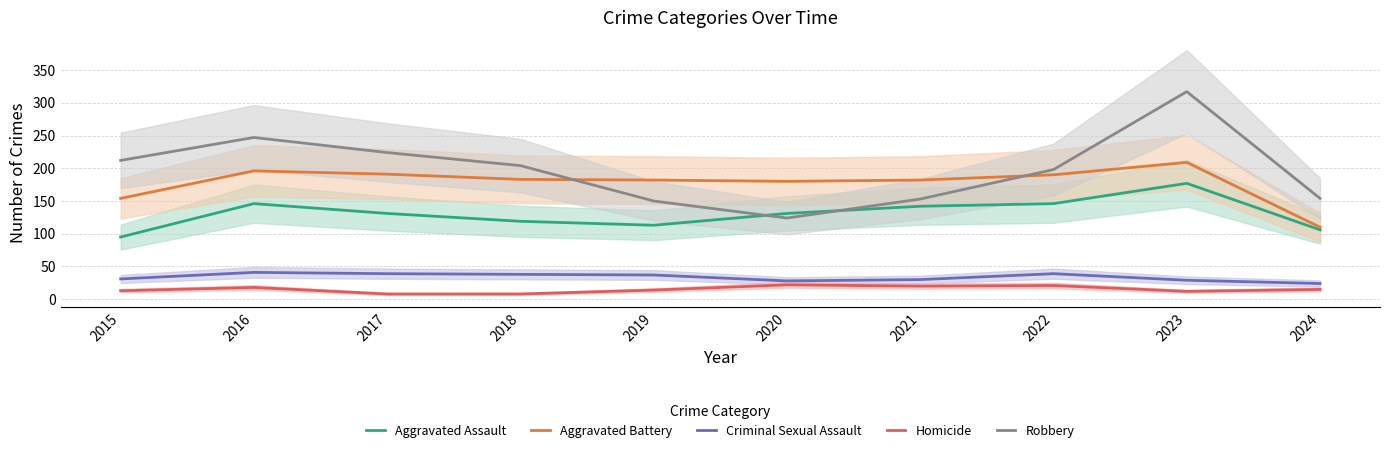

The Homicide series shows 6 at 2019. True or false?

False